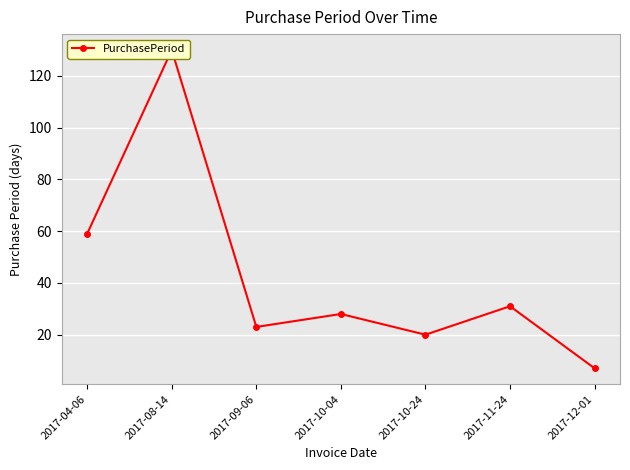

How many distinct data groups are displayed?

1